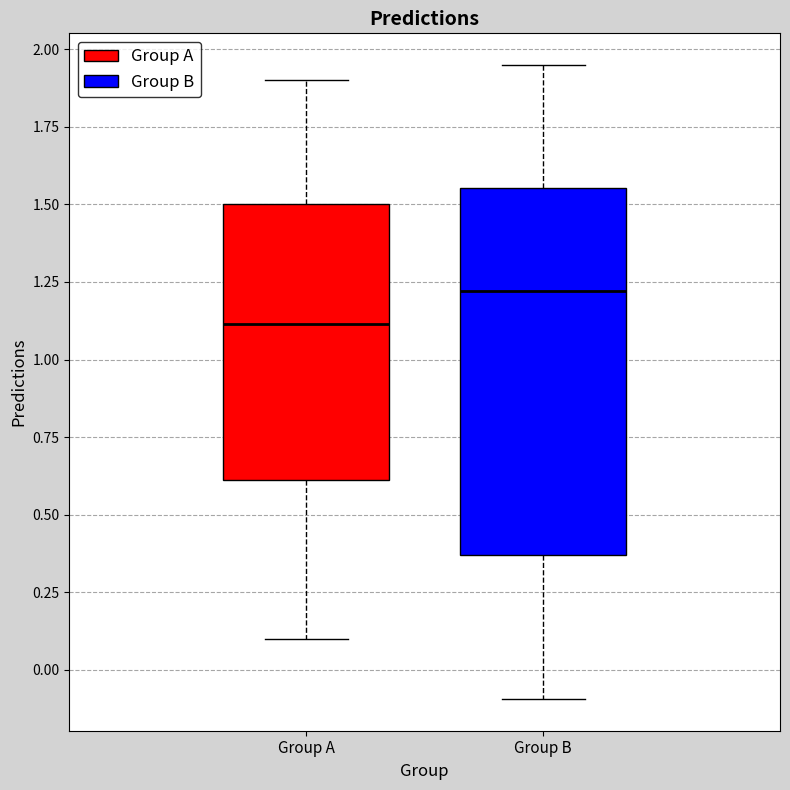

Reading left to right, read every box against the y-axis: the position of its median line, the range the box covers, and the ends of its whiskers. The values are not printed on the chart, so give them approximately, as read against the axis.

Group A: median 1.10, box 0.60 to 1.50, whiskers 0.10 to 1.90
Group B: median 1.20, box 0.35 to 1.55, whiskers -0.10 to 1.95